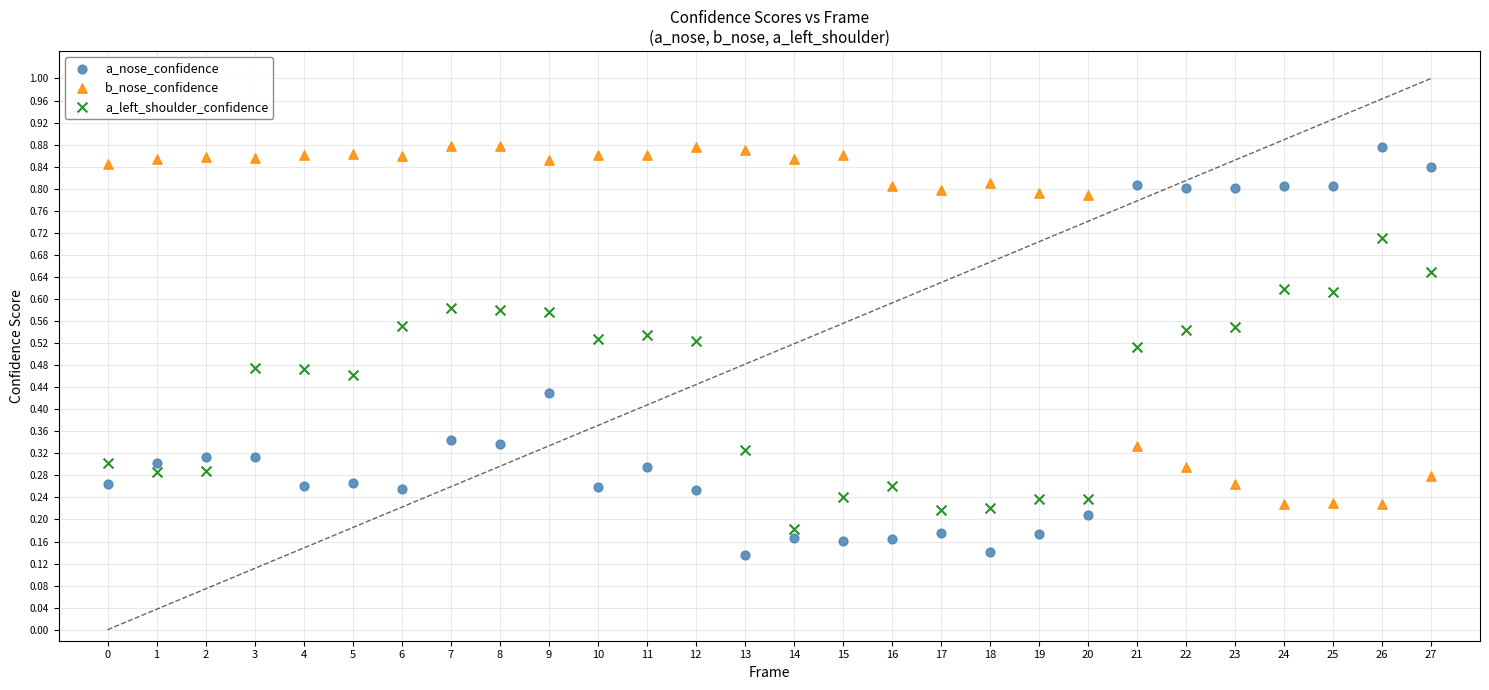

Which series reaches the minimum Y coordinate?

a_nose_confidence